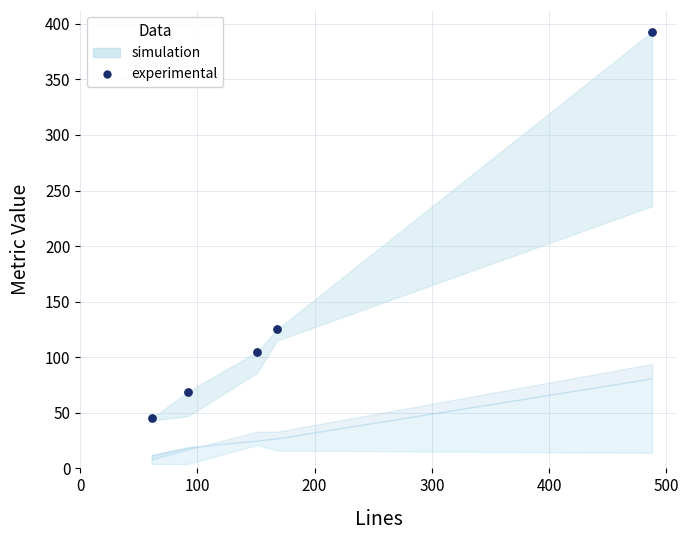

What is the range of Y values (max minus min)?

348